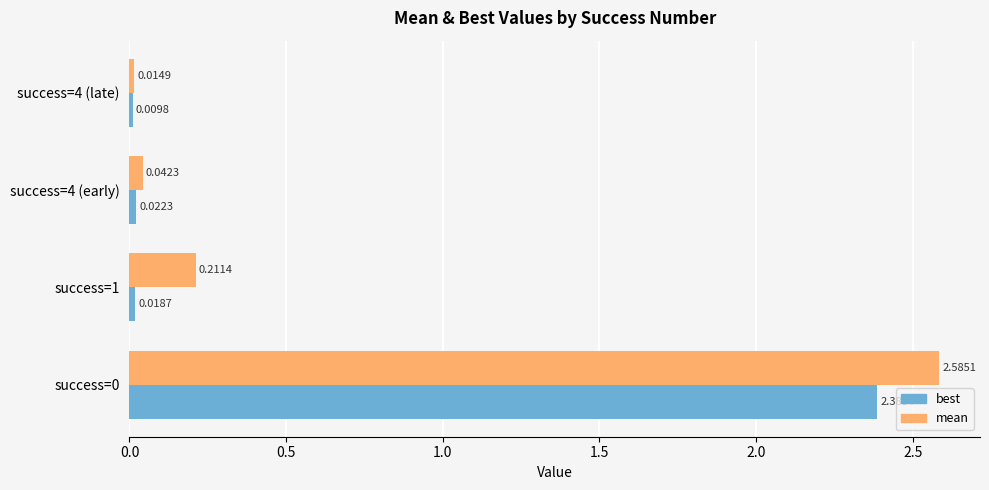

What is the average value of the best series?

0.6